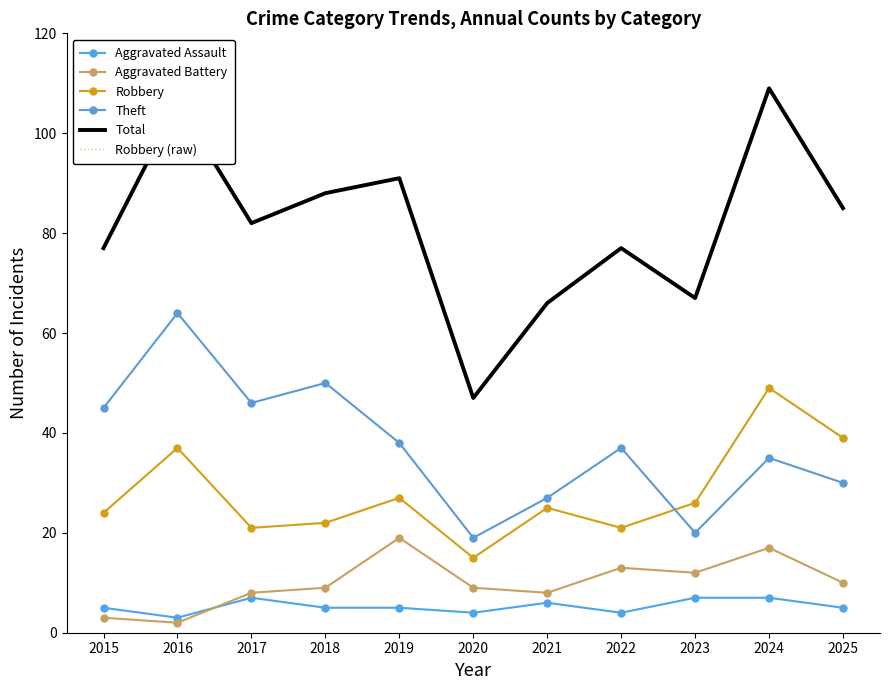

At which category is the sum across all series the highest?

2024